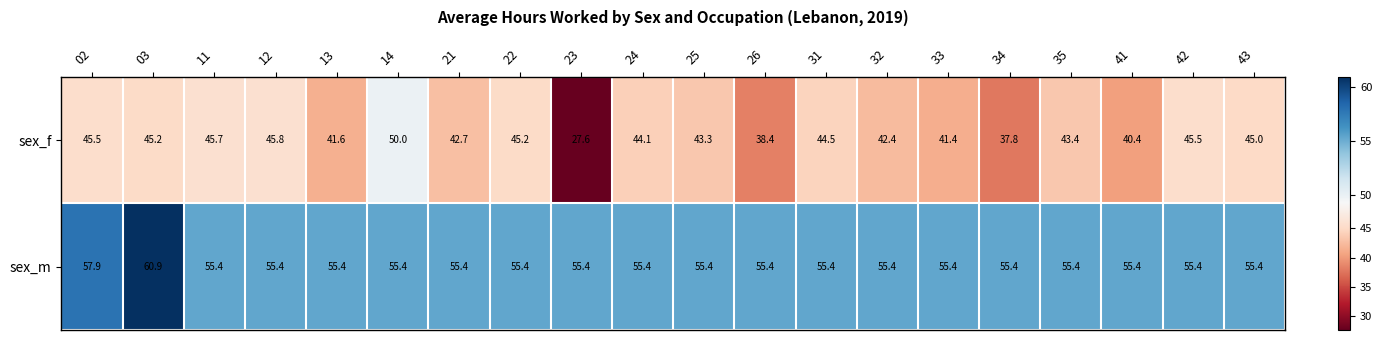

At which category is the sum across all series the highest?

03